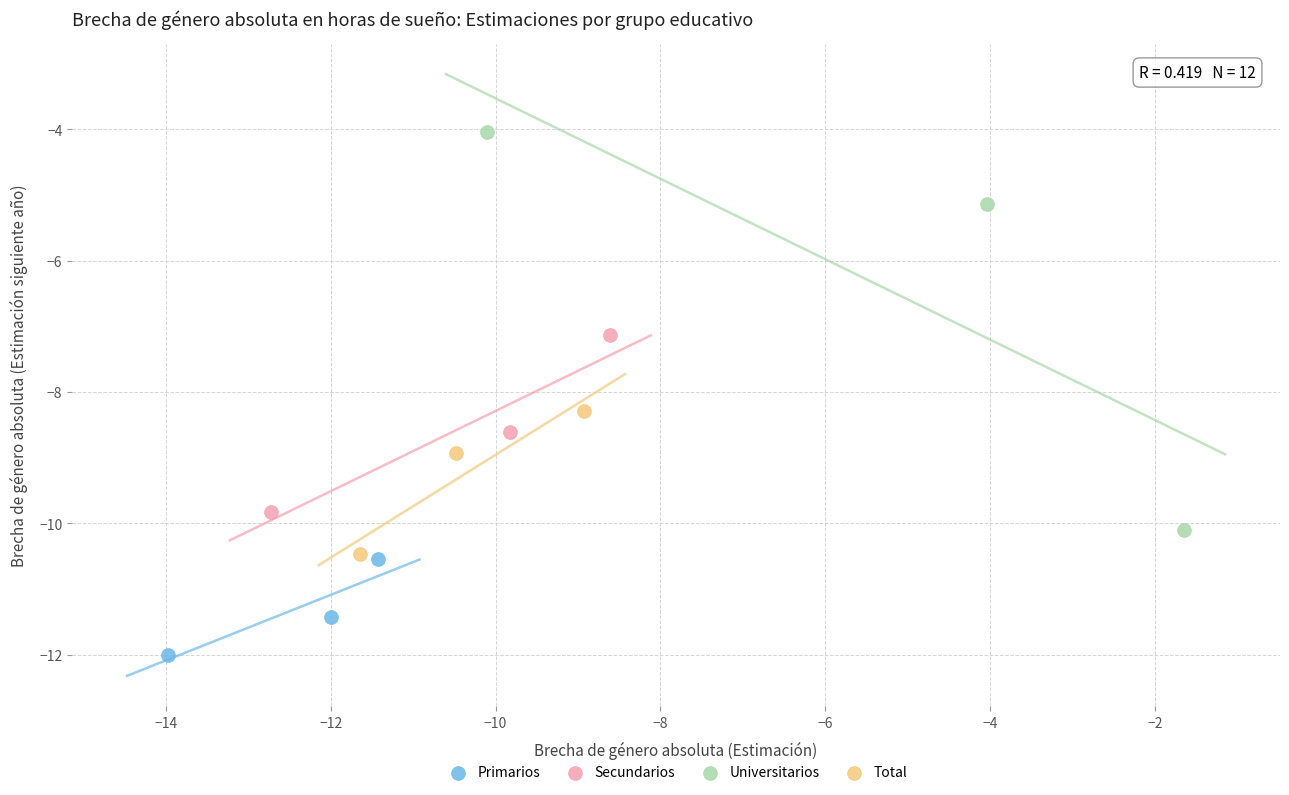

Which series contains the lowest Y value?

Primarios